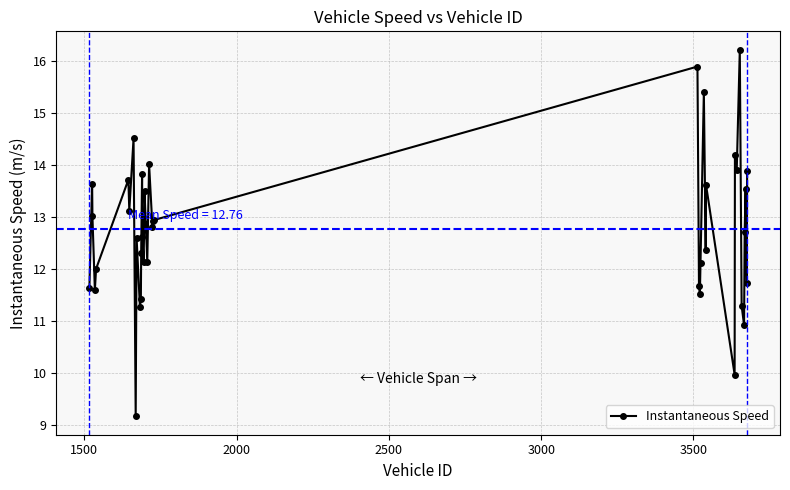

What is the sum of all values?

510.4